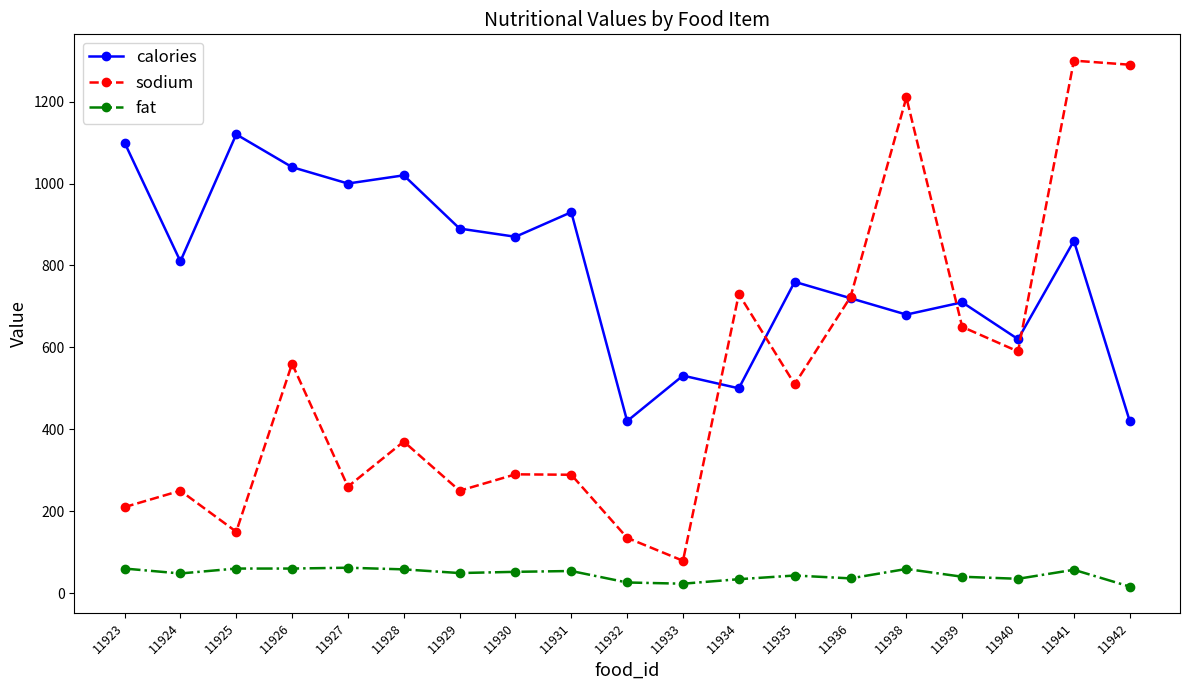

What are all the series names shown in the legend?

calories, sodium, fat